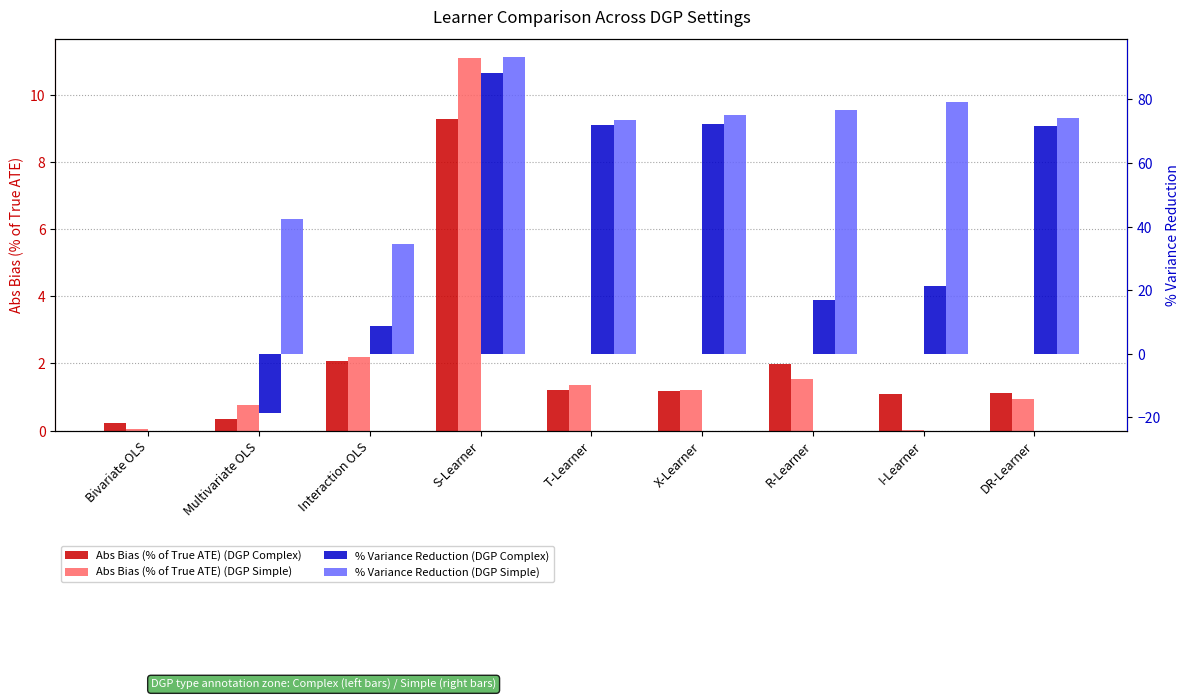

Which series changed the most between Bivariate OLS and T-Learner?

% Variance Reduction (DGP Simple)